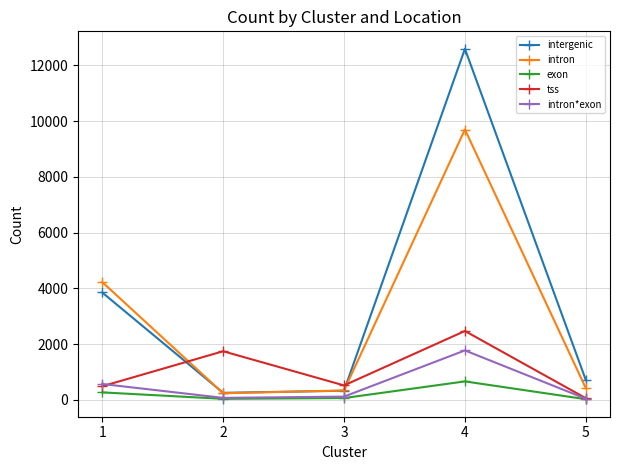

What is the total value across all series at 4?

27186